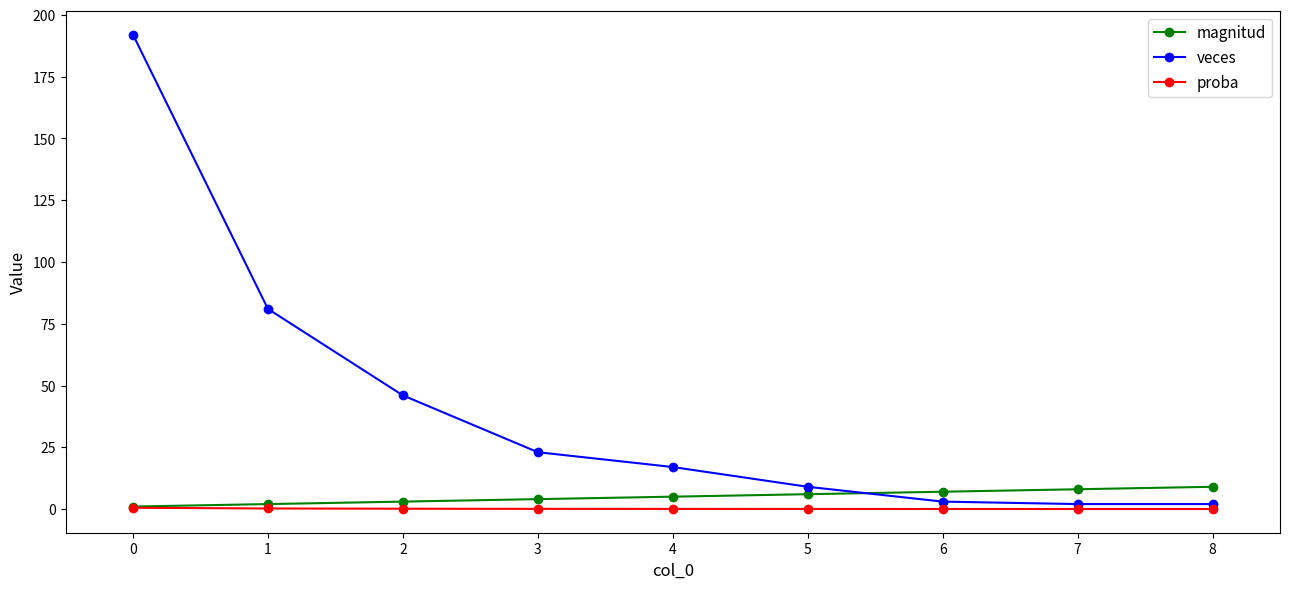

Between which two adjacent categories do veces and magnitud first intersect?

5 and 6